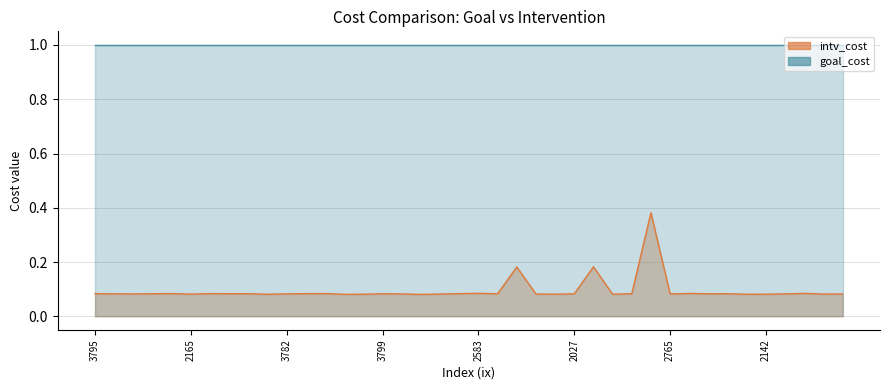

What is the approximate value at 2252?

0.1